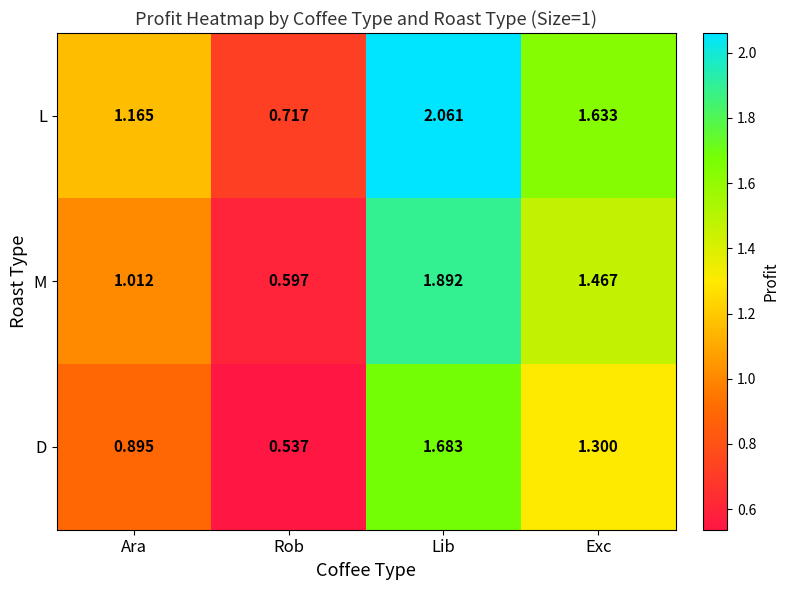

Is the value of D at Ara greater than the value of L at Lib?

No